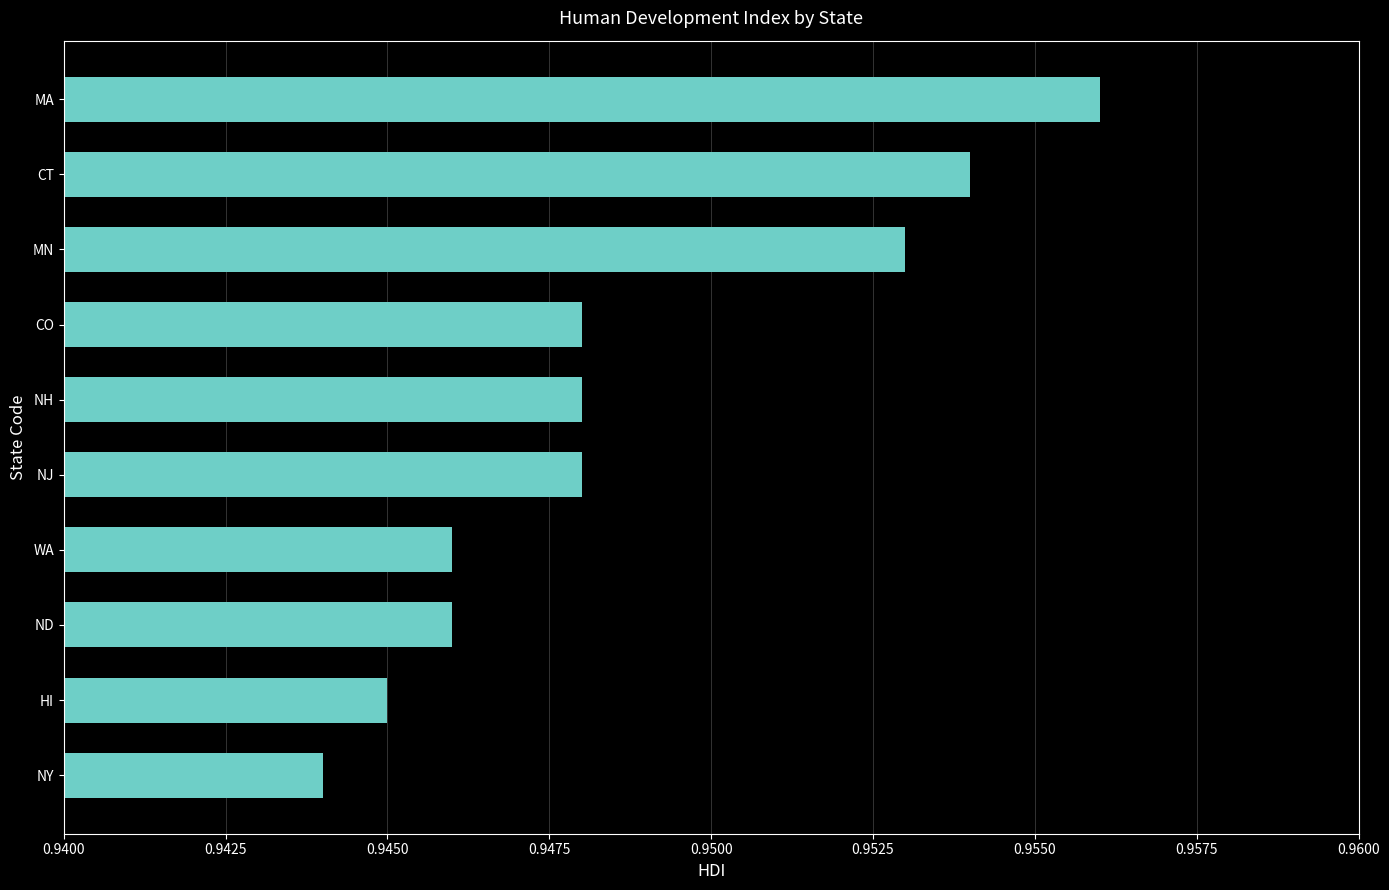

How many values are between 0 and 1?

10